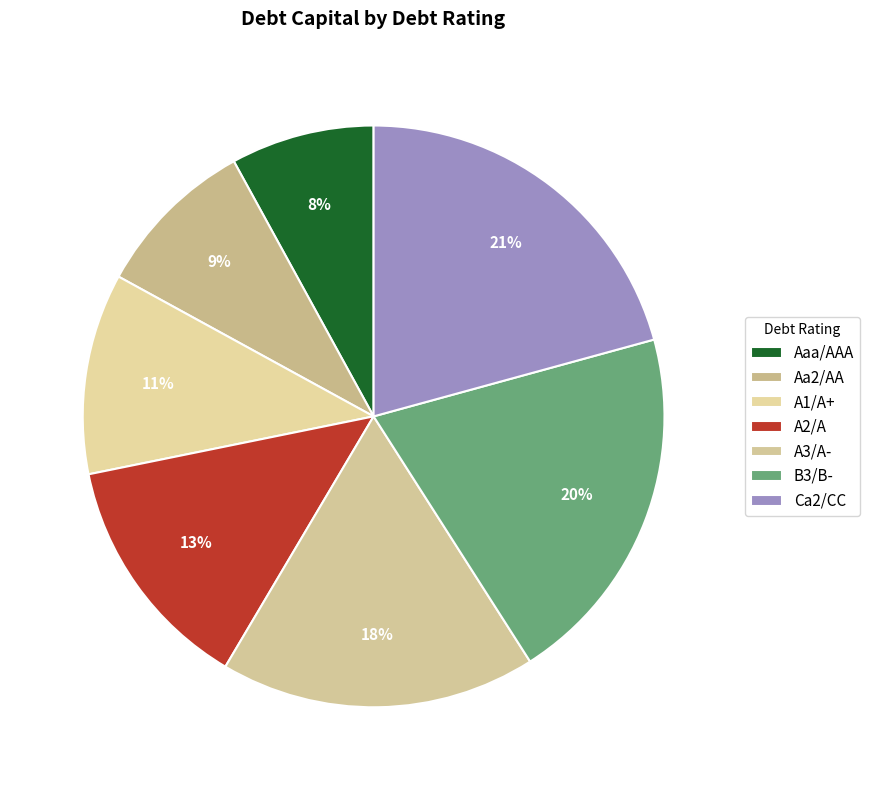

How many segments does this pie chart have?

7